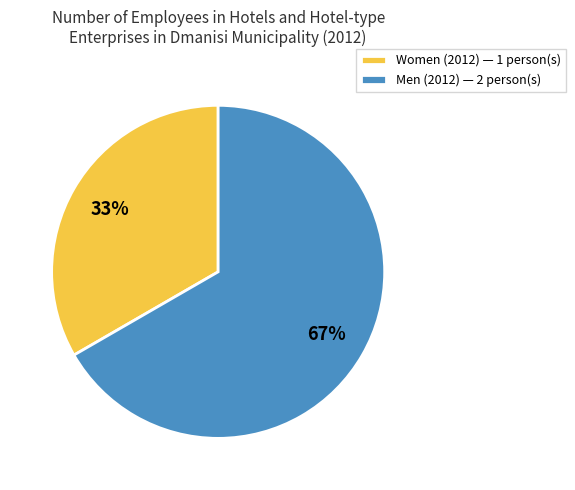

To the nearest percent, what is the combined percentage of Women (2012) — 1 person(s) and Men (2012) — 2 person(s)?

100%